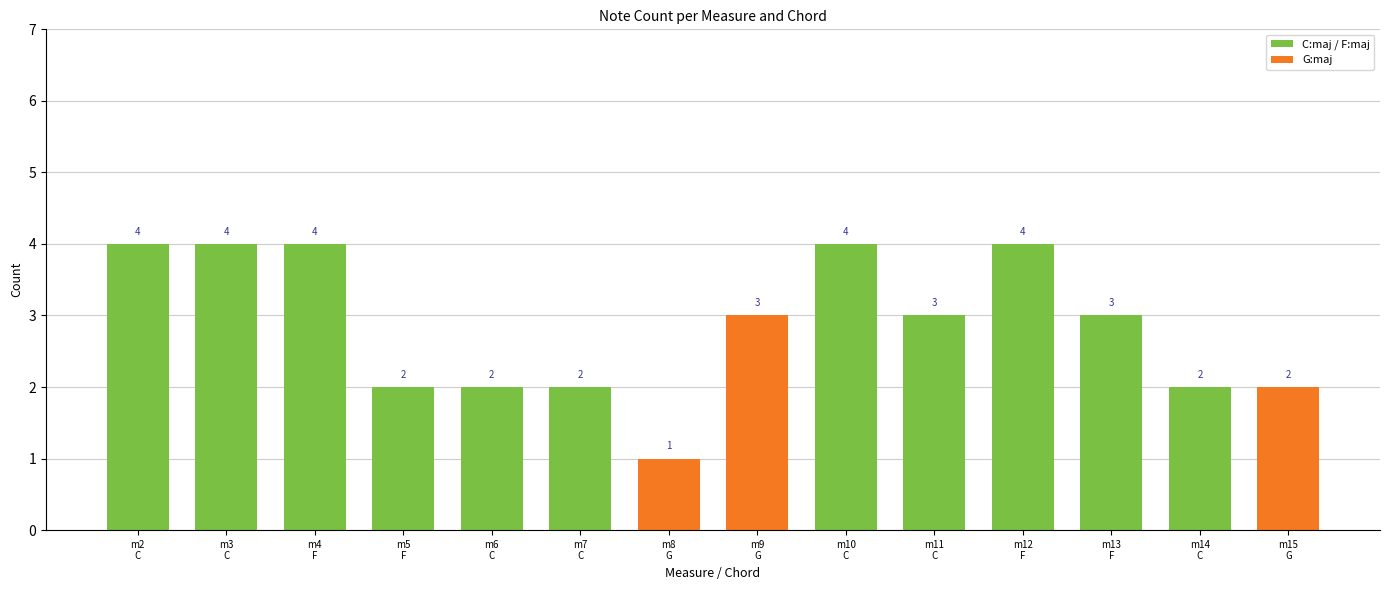

Reading left to right, what are all the values shown in this chart?

m2
C=4	m3
C=4	m4
F=4	m5
F=2	m6
C=2	m7
C=2	m8
G=1	m9
G=3	m10
C=4	m11
C=3	m12
F=4	m13
F=3	m14
C=2	m15
G=2